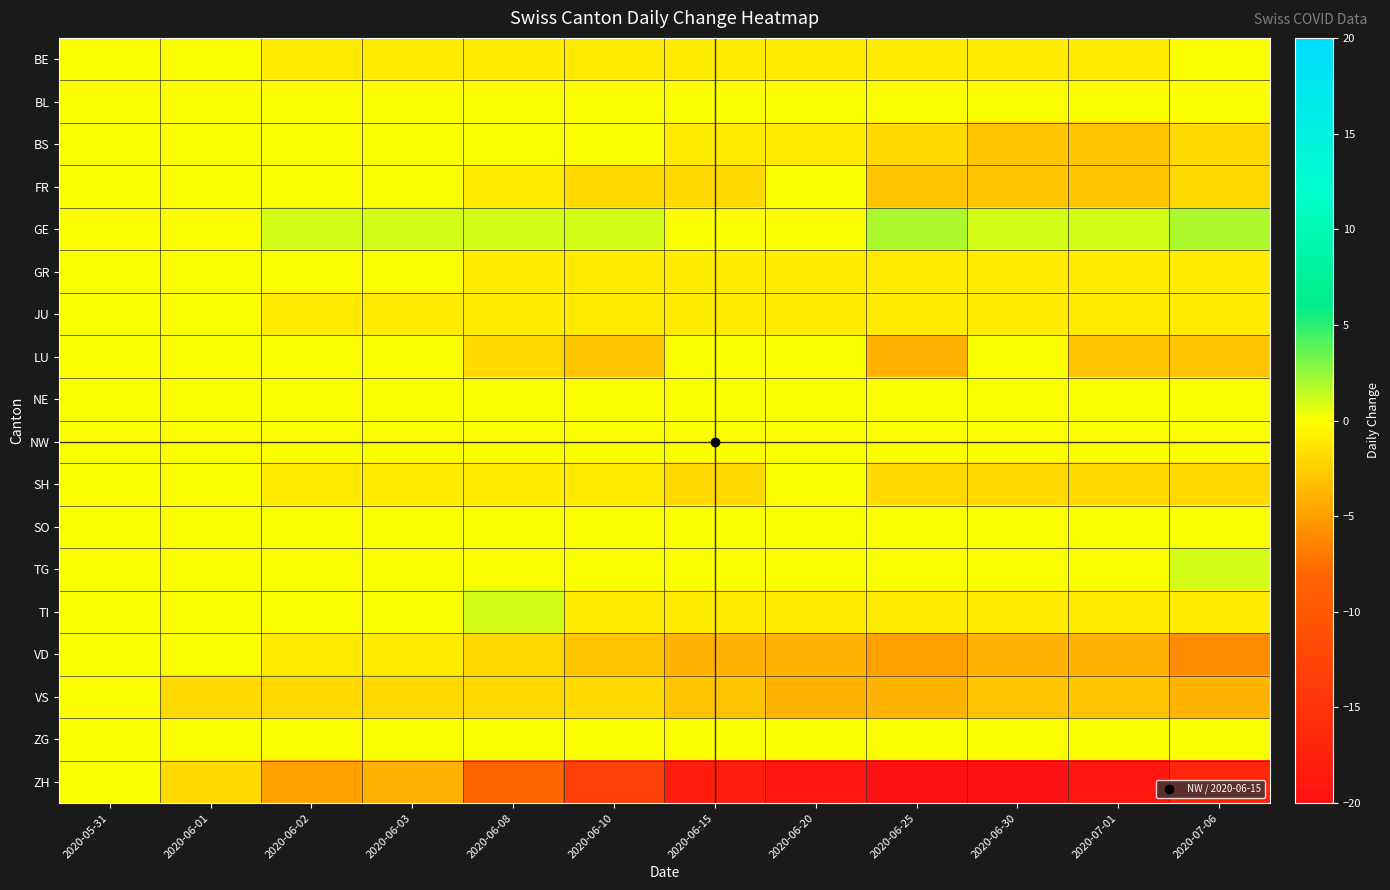

Reading left to right, transcribe all the data shown in this chart.

BE: 2020-05-31=0	2020-06-01=0	2020-06-02=-1	2020-06-03=-1	2020-06-08=-1	2020-06-10=-1	2020-06-15=-1	2020-06-20=-1	2020-06-25=-1	2020-06-30=-1	2020-07-01=-1	2020-07-06=0
BL: 2020-05-31=0	2020-06-01=0	2020-06-02=0	2020-06-03=0	2020-06-08=0	2020-06-10=0	2020-06-15=0	2020-06-20=0	2020-06-25=0	2020-06-30=0	2020-07-01=0	2020-07-06=0
BS: 2020-05-31=0	2020-06-01=0	2020-06-02=0	2020-06-03=0	2020-06-08=0	2020-06-10=0	2020-06-15=-1	2020-06-20=-1	2020-06-25=-2	2020-06-30=-3	2020-07-01=-3	2020-07-06=-2
FR: 2020-05-31=0	2020-06-01=0	2020-06-02=0	2020-06-03=0	2020-06-08=-1	2020-06-10=-2	2020-06-15=-2	2020-06-20=0	2020-06-25=-3	2020-06-30=-3	2020-07-01=-3	2020-07-06=-2
GE: 2020-05-31=0	2020-06-01=0	2020-06-02=1	2020-06-03=1	2020-06-08=1	2020-06-10=1	2020-06-15=0	2020-06-20=0	2020-06-25=2	2020-06-30=1	2020-07-01=1	2020-07-06=2
GR: 2020-05-31=0	2020-06-01=0	2020-06-02=0	2020-06-03=0	2020-06-08=-1	2020-06-10=-1	2020-06-15=-1	2020-06-20=-1	2020-06-25=-1	2020-06-30=-1	2020-07-01=-1	2020-07-06=-1
JU: 2020-05-31=0	2020-06-01=0	2020-06-02=-1	2020-06-03=-1	2020-06-08=-1	2020-06-10=-1	2020-06-15=-1	2020-06-20=-1	2020-06-25=-1	2020-06-30=-1	2020-07-01=-1	2020-07-06=-1
LU: 2020-05-31=0	2020-06-01=0	2020-06-02=0	2020-06-03=0	2020-06-08=-2	2020-06-10=-3	2020-06-15=0	2020-06-20=0	2020-06-25=-4	2020-06-30=0	2020-07-01=-3	2020-07-06=-3
NE: 2020-05-31=0	2020-06-01=0	2020-06-02=0	2020-06-03=0	2020-06-08=0	2020-06-10=0	2020-06-15=0	2020-06-20=0	2020-06-25=0	2020-06-30=0	2020-07-01=0	2020-07-06=0
NW: 2020-05-31=0	2020-06-01=0	2020-06-02=0	2020-06-03=0	2020-06-08=0	2020-06-10=0	2020-06-15=0	2020-06-20=0	2020-06-25=0	2020-06-30=0	2020-07-01=0	2020-07-06=0
SH: 2020-05-31=0	2020-06-01=0	2020-06-02=-1	2020-06-03=-1	2020-06-08=-1	2020-06-10=-1	2020-06-15=-2	2020-06-20=0	2020-06-25=-2	2020-06-30=-2	2020-07-01=-2	2020-07-06=-2
SO: 2020-05-31=0	2020-06-01=0	2020-06-02=0	2020-06-03=0	2020-06-08=0	2020-06-10=0	2020-06-15=0	2020-06-20=0	2020-06-25=0	2020-06-30=0	2020-07-01=0	2020-07-06=0
TG: 2020-05-31=0	2020-06-01=0	2020-06-02=0	2020-06-03=0	2020-06-08=0	2020-06-10=0	2020-06-15=0	2020-06-20=0	2020-06-25=0	2020-06-30=0	2020-07-01=0	2020-07-06=1
TI: 2020-05-31=0	2020-06-01=0	2020-06-02=0	2020-06-03=0	2020-06-08=1	2020-06-10=-1	2020-06-15=-1	2020-06-20=-1	2020-06-25=-1	2020-06-30=-1	2020-07-01=-1	2020-07-06=-1
VD: 2020-05-31=0	2020-06-01=0	2020-06-02=-1	2020-06-03=-1	2020-06-08=-2	2020-06-10=-3	2020-06-15=-4	2020-06-20=-4	2020-06-25=-5	2020-06-30=-4	2020-07-01=-4	2020-07-06=-6
VS: 2020-05-31=0	2020-06-01=-2	2020-06-02=-2	2020-06-03=-2	2020-06-08=-2	2020-06-10=-2	2020-06-15=-3	2020-06-20=-4	2020-06-25=-4	2020-06-30=-3	2020-07-01=-3	2020-07-06=-4
ZG: 2020-05-31=0	2020-06-01=0	2020-06-02=0	2020-06-03=0	2020-06-08=0	2020-06-10=0	2020-06-15=0	2020-06-20=0	2020-06-25=0	2020-06-30=0	2020-07-01=0	2020-07-06=0
ZH: 2020-05-31=0	2020-06-01=-2	2020-06-02=-5	2020-06-03=-4	2020-06-08=-8	2020-06-10=-13	2020-06-15=-18	2020-06-20=-19	2020-06-25=-20	2020-06-30=-20	2020-07-01=-19	2020-07-06=-17